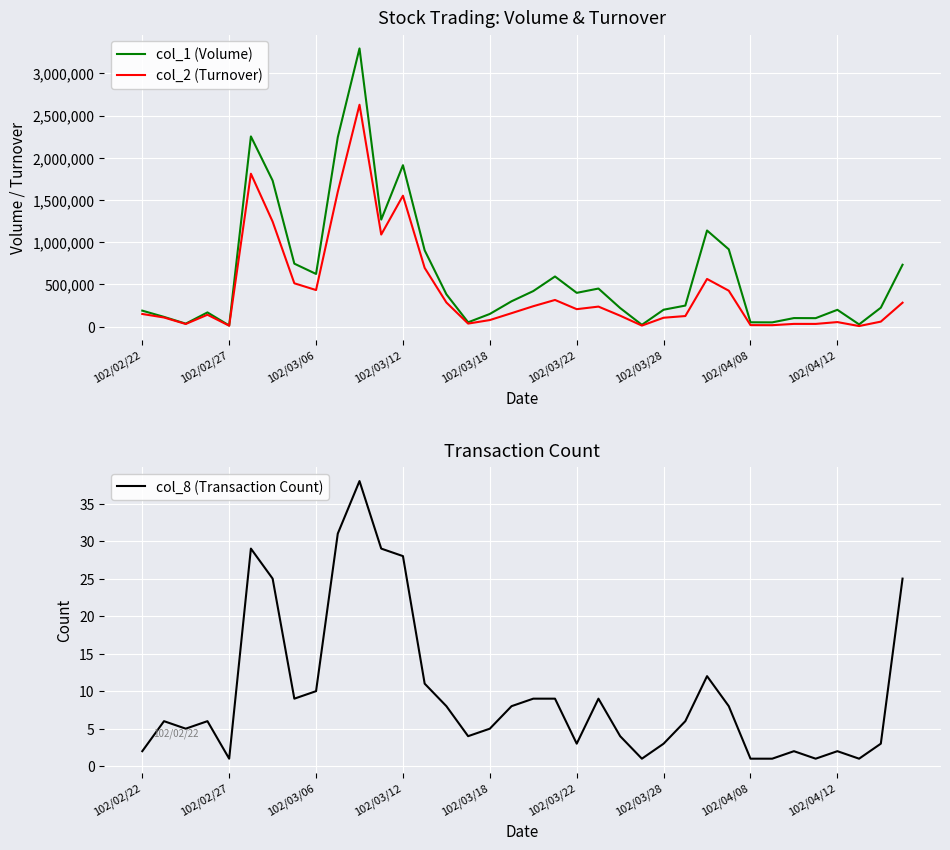

The value of col_1 (Volume) at 102/04/12 is 198000. True or false?

True